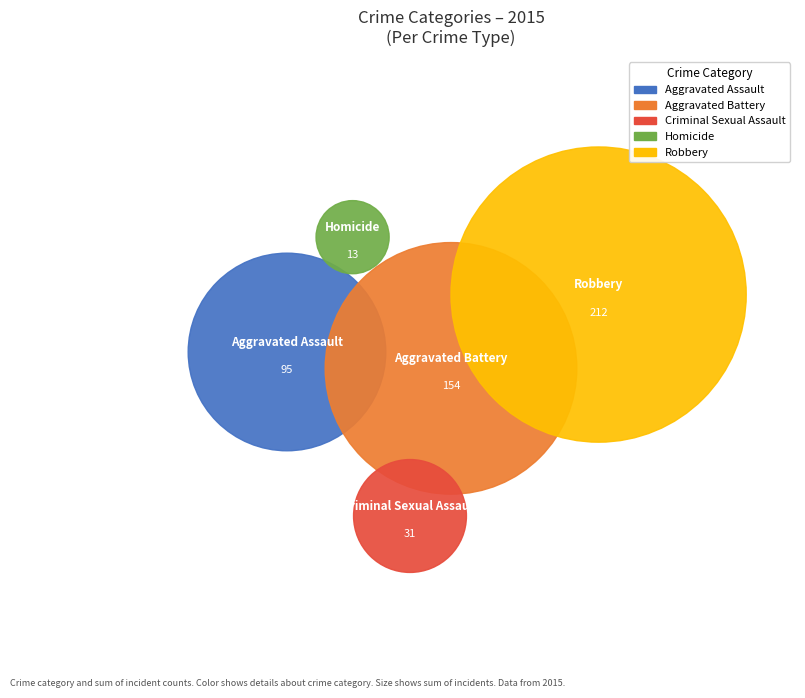

What is the change in value from Aggravated Battery to Homicide?

-141